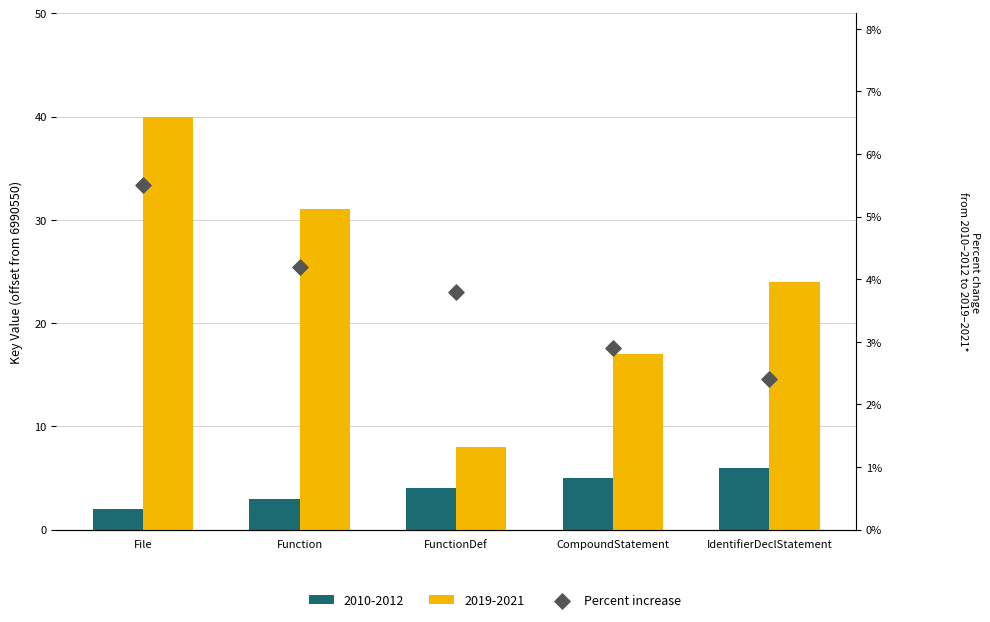

What is the change in value from Function to IdentifierDeclStatement?

-1.8